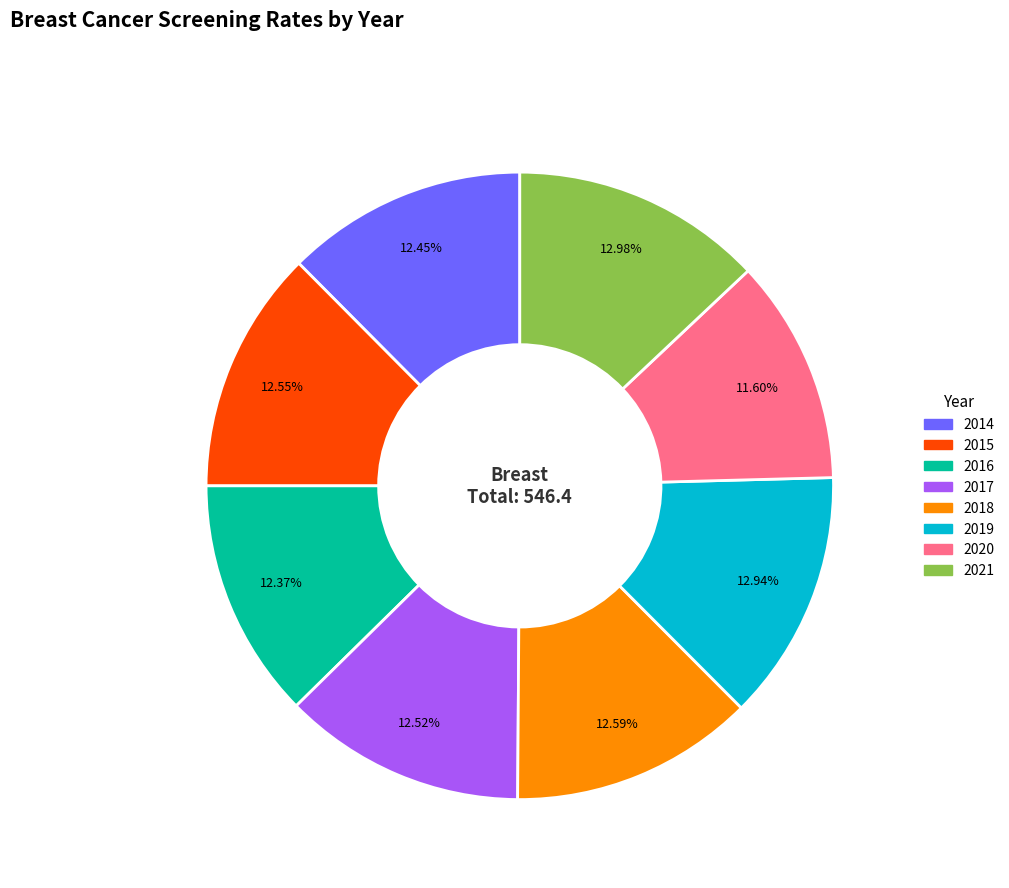

What is the ratio of the value at 2017 to the value at 2019?

1.0